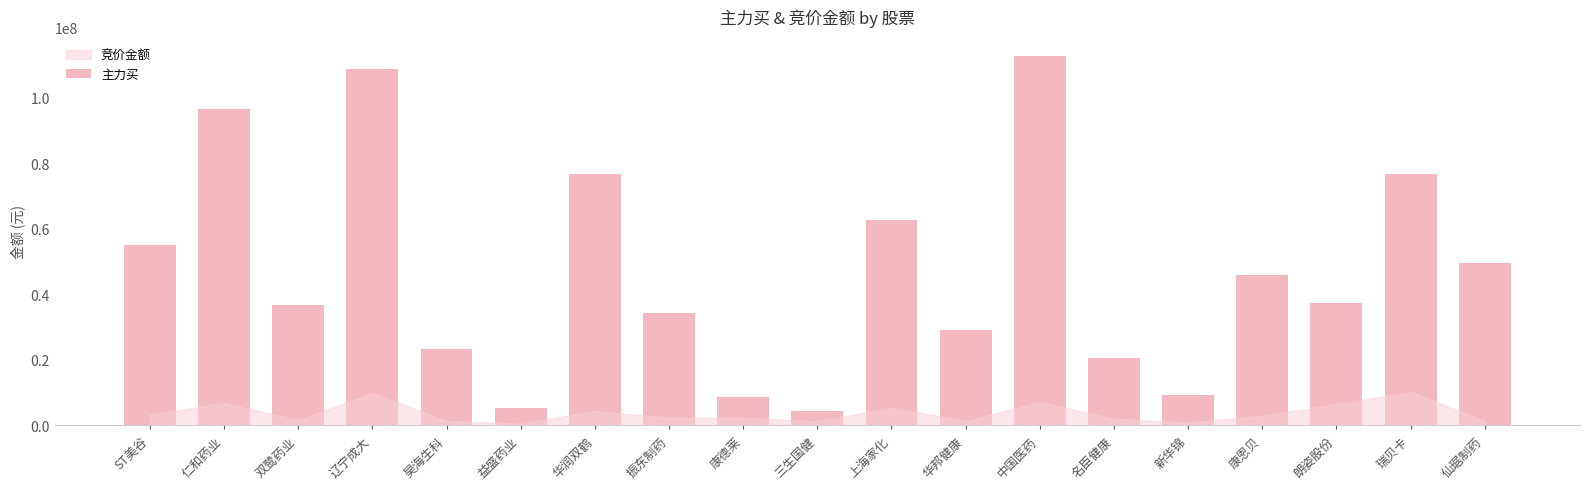

What position from the left is 康德莱?

9